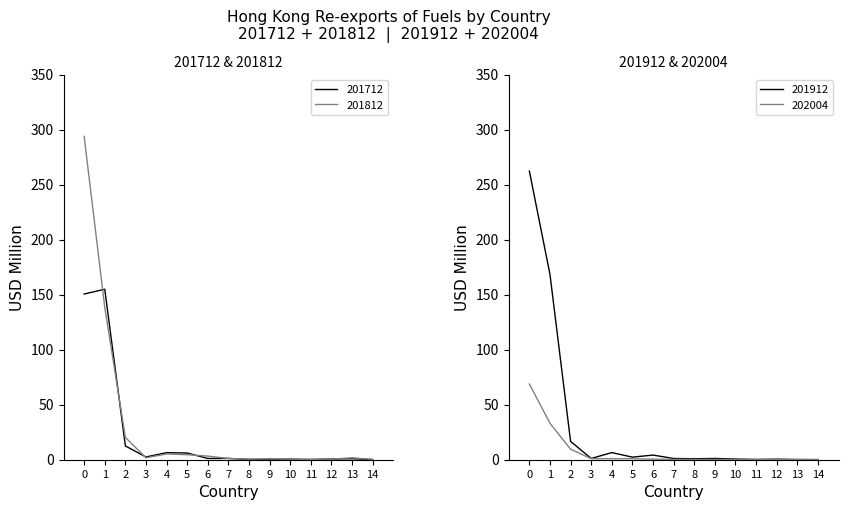

The value of 201812 at 0 is 150.6. True or false?

False